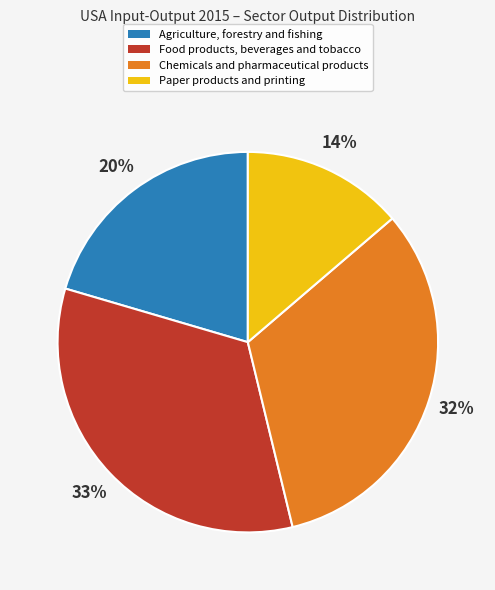

What percentage is the Food products, beverages and tobacco slice, to the nearest percent?

33%